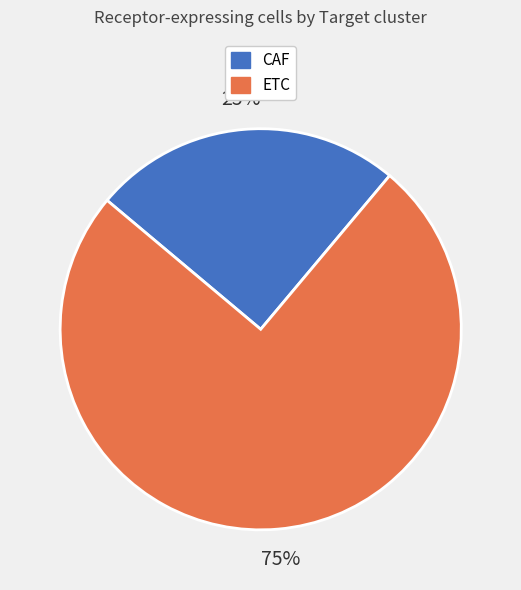

The ETC slice represents 75% of the pie. True or false?

True